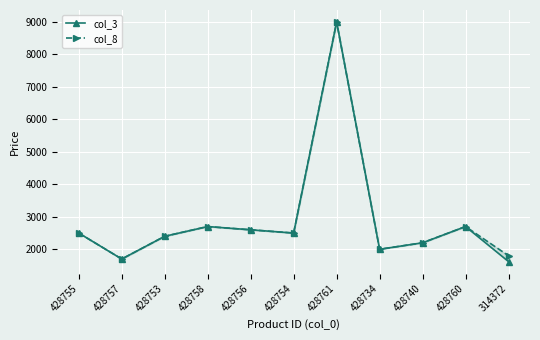

At how many categories does at least one series exceed 5253?

1